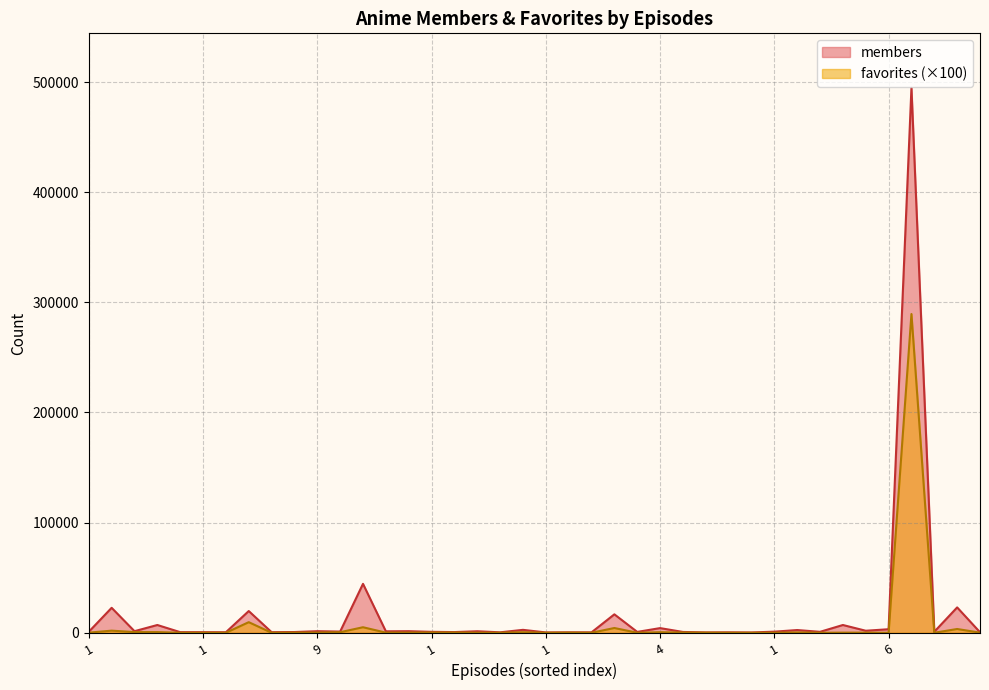

The members series shows 1091 at 1. True or false?

False